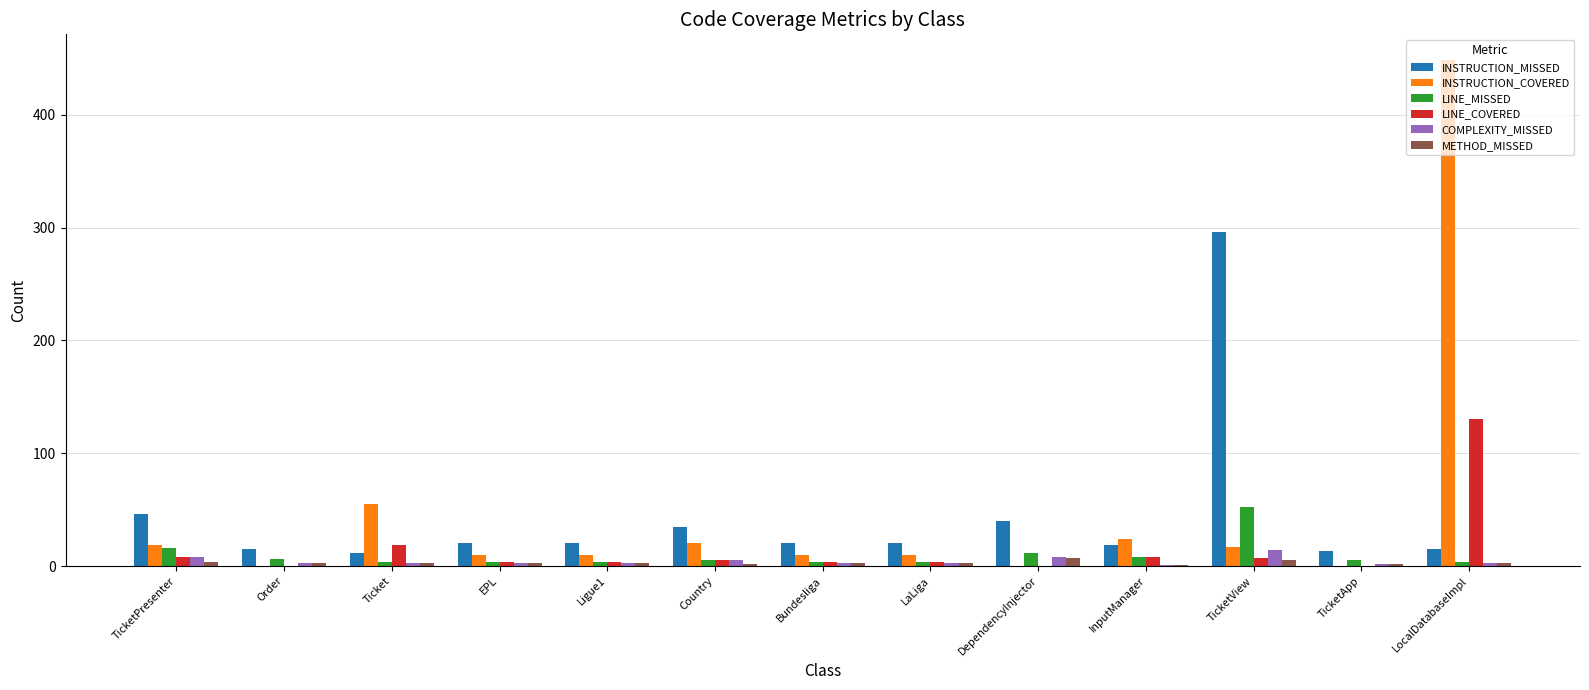

Which series changed the most between LaLiga and TicketView?

INSTRUCTION_MISSED